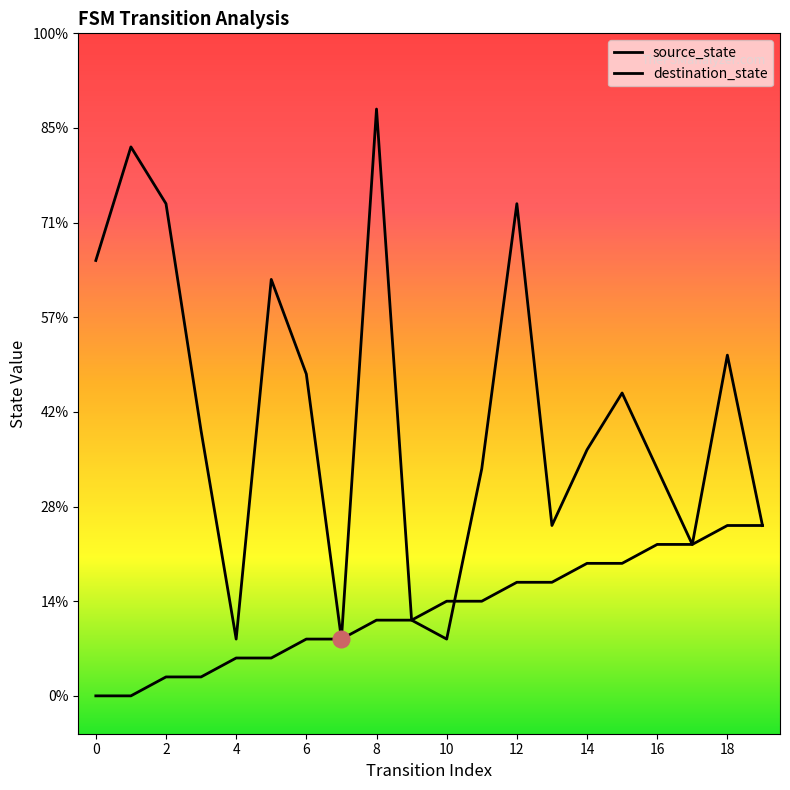

What is the maximum value for destination_state?

31